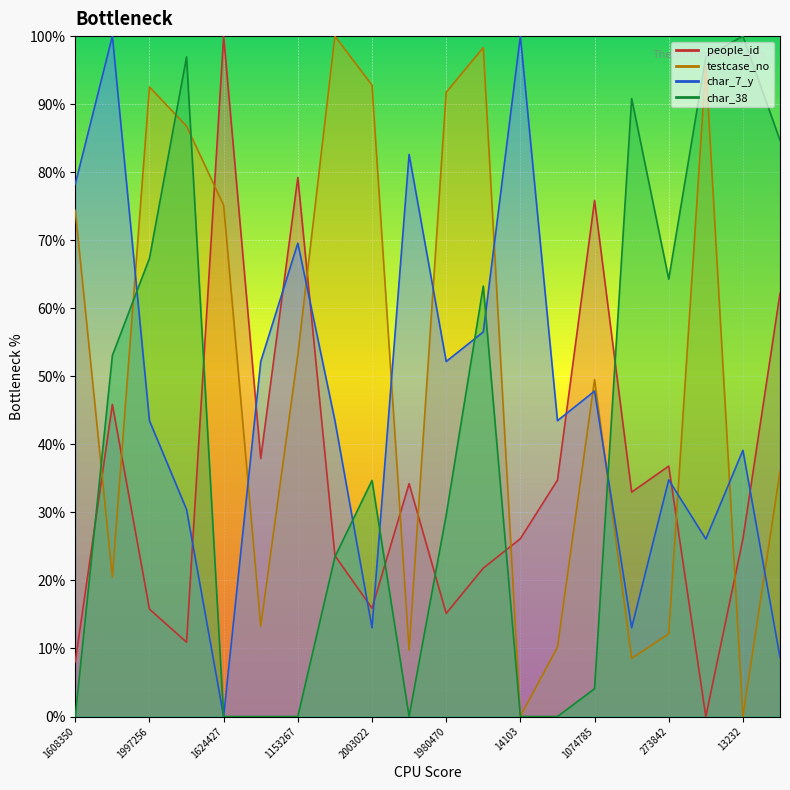

What is the difference between the second highest and minimum values in the char_38 series?

96.9